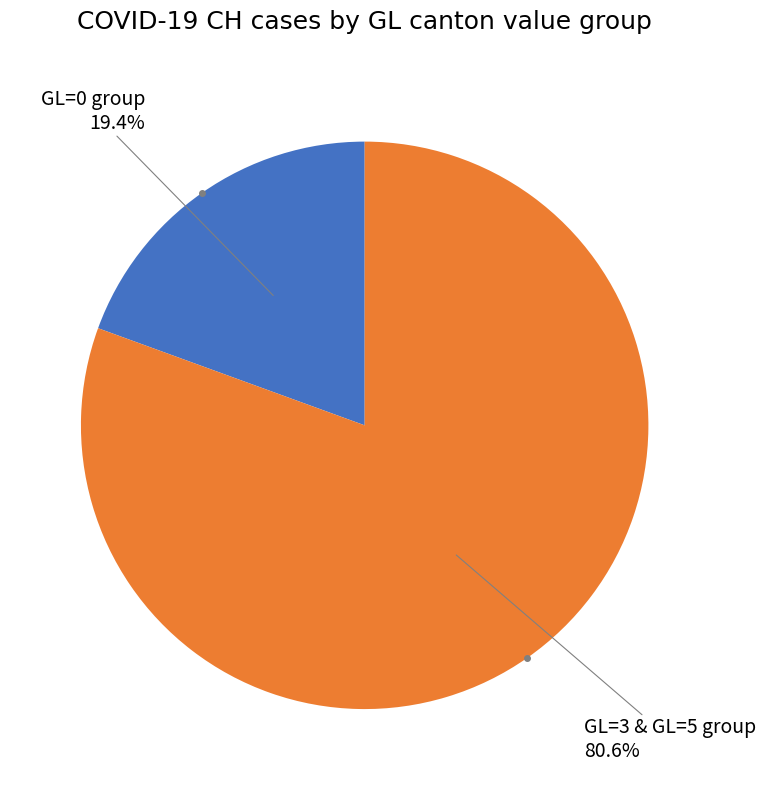

Does any single category account for the majority?

Yes